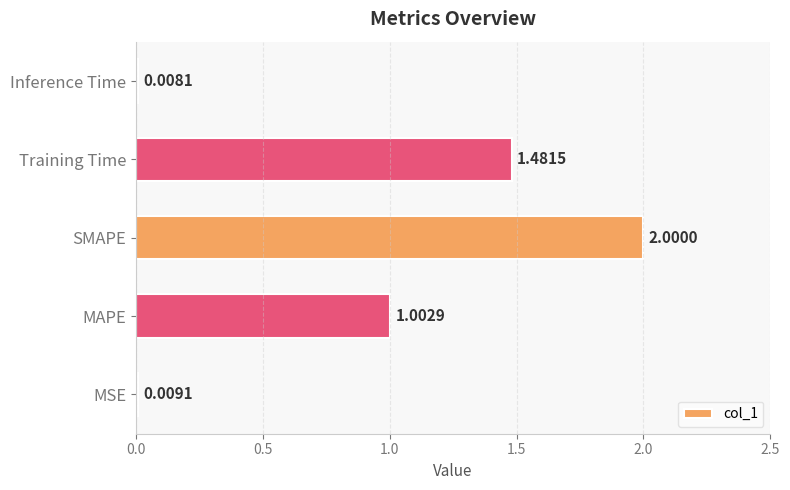

How many bars are there in total?

5